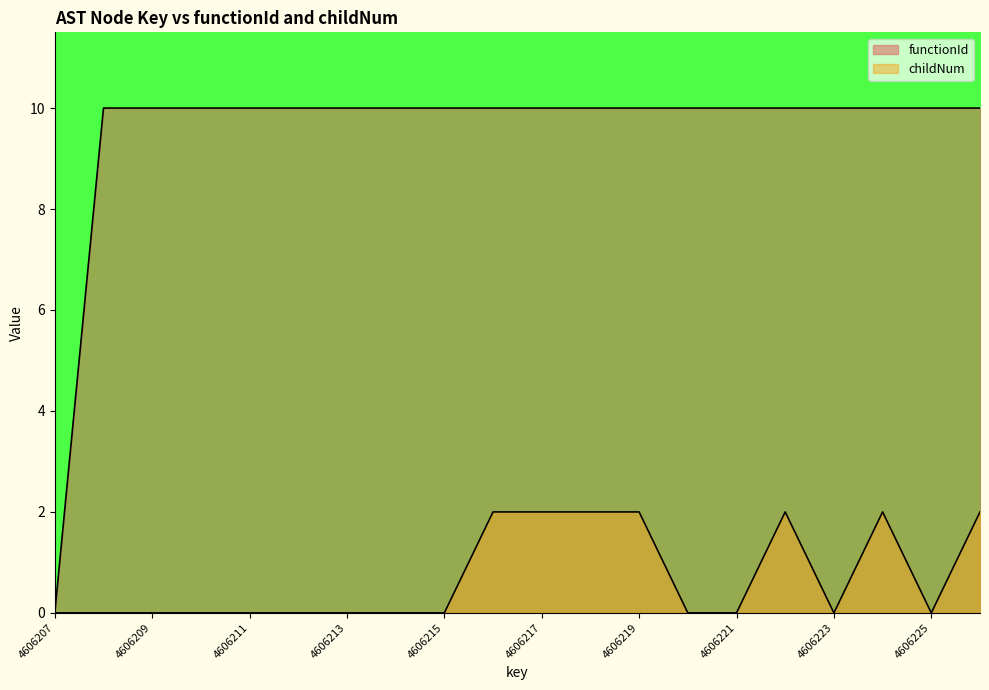

List the labels in order of childNum value, smallest first.

4606207, 4606208, 4606209, 4606210, 4606211, 4606212, 4606213, 4606214, 4606215, 4606220, 4606221, 4606223, 4606225, 4606216, 4606217, 4606218, 4606219, 4606222, 4606224, 4606226